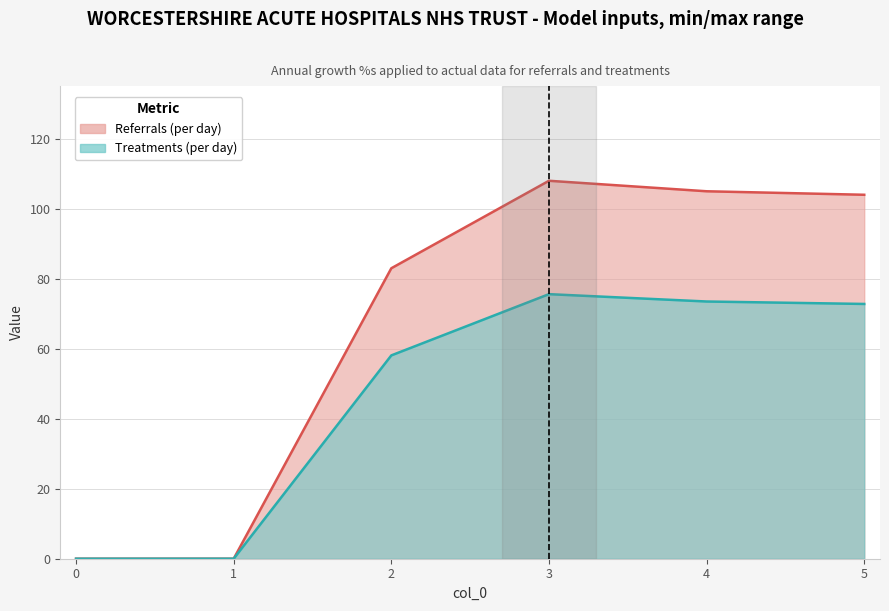

At how many categories does at least one series exceed 22?

4